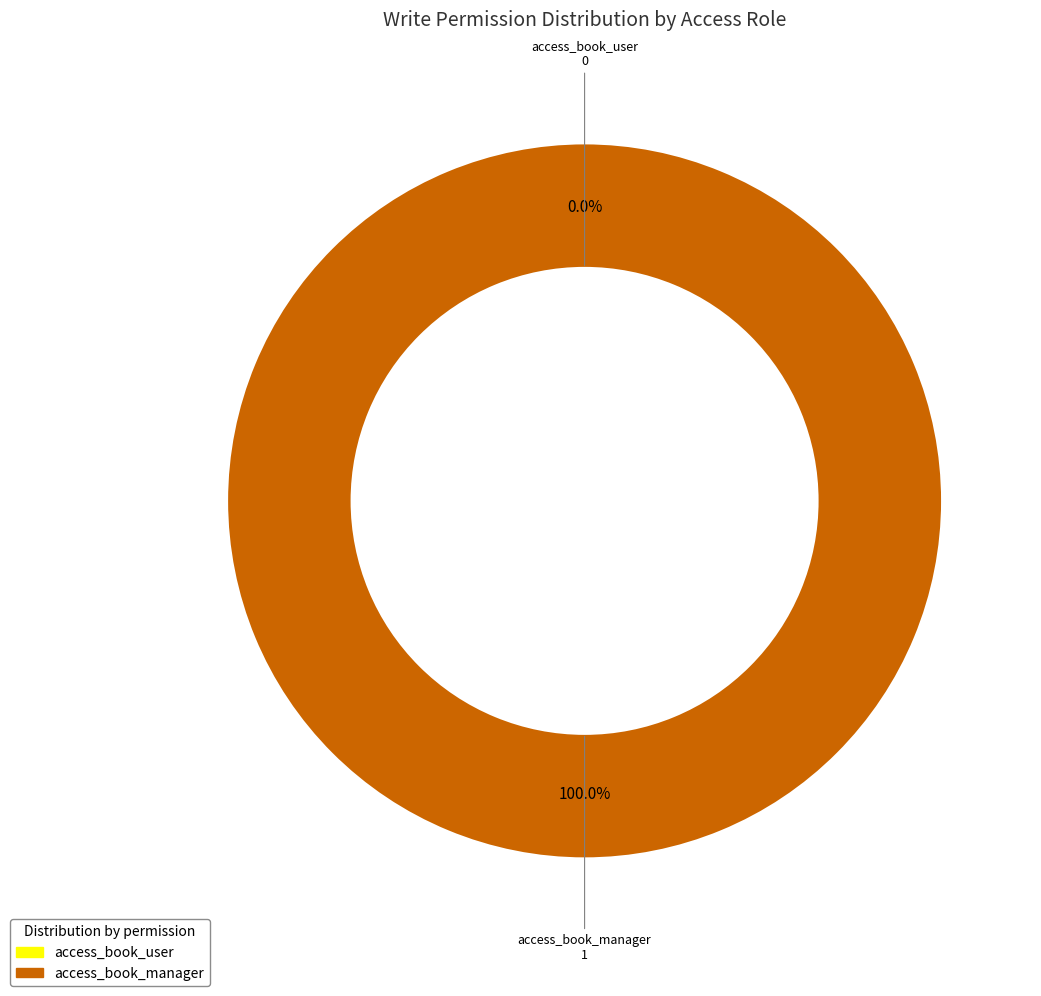

Between access_book_user and access_book_manager, which is larger?

access_book_manager